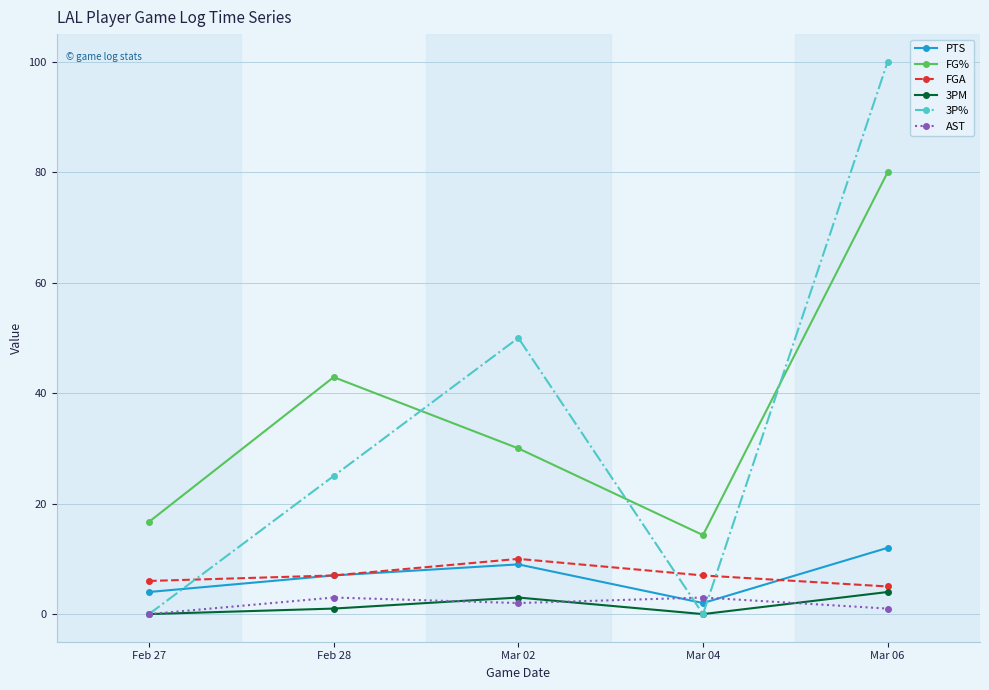

The 3P% series shows 100.0 at Mar 06. True or false?

True